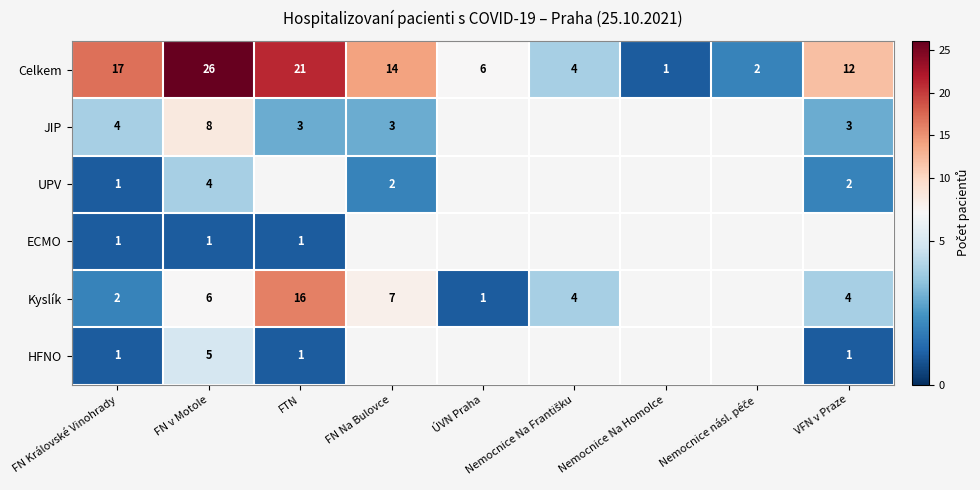

What is the spread (max minus min) of values at FN Královské Vinohrady?

16